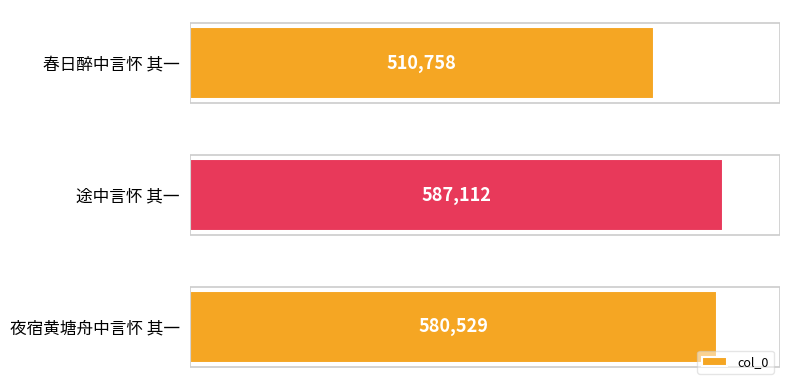

The value at 途中言怀 其一 is 587112. True or false?

True